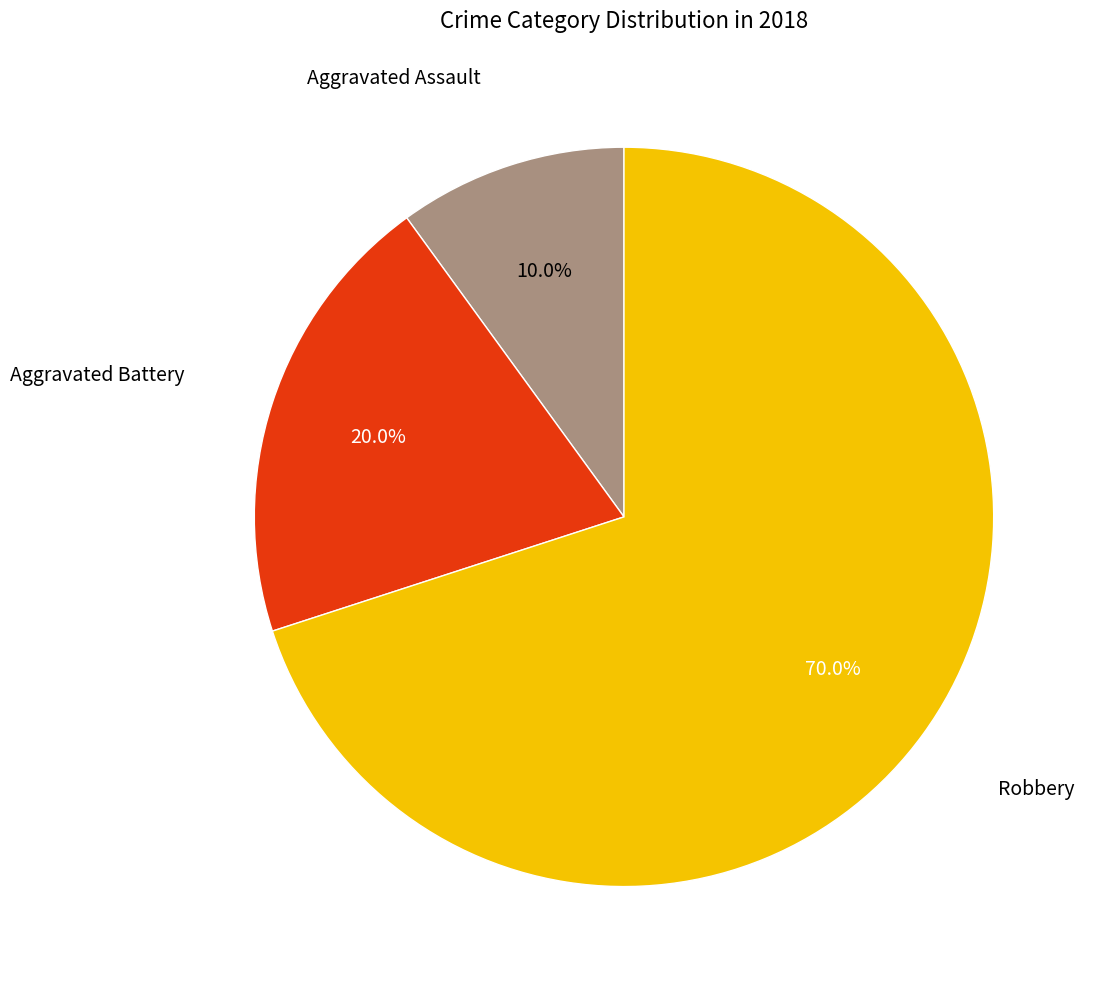

Does any single category account for the majority?

Yes